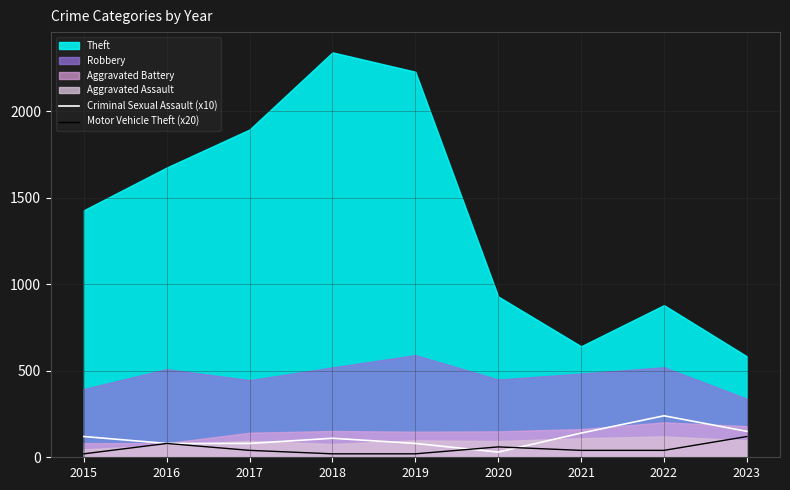

The Motor Vehicle Theft (x20) series shows 20 at 2018. True or false?

True